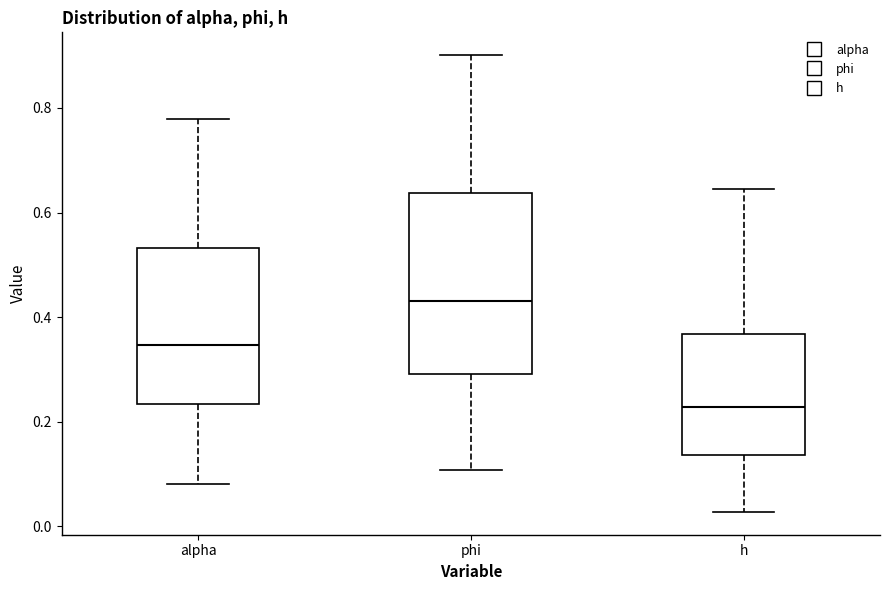

Reading left to right, transcribe this box plot: for each box, give where its median line is, the range the box spans, and where its two whiskers end, as read against the y-axis. The values are not printed on the chart, so give them approximately, as read against the axis.

alpha: median 0.34, box 0.24 to 0.54, whiskers 0.08 to 0.78
phi: median 0.44, box 0.30 to 0.64, whiskers 0.10 to 0.90
h: median 0.22, box 0.14 to 0.36, whiskers 0.02 to 0.64